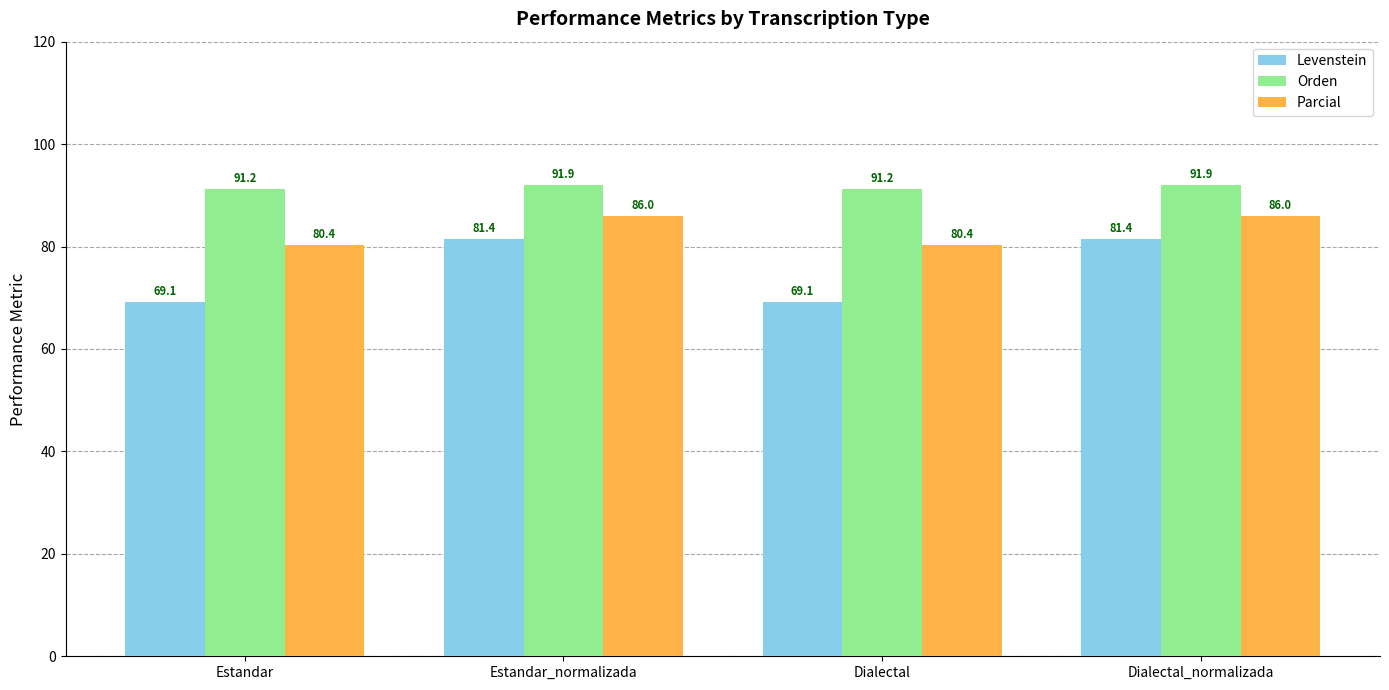

Read the Orden value at Estandar_normalizada.

91.9